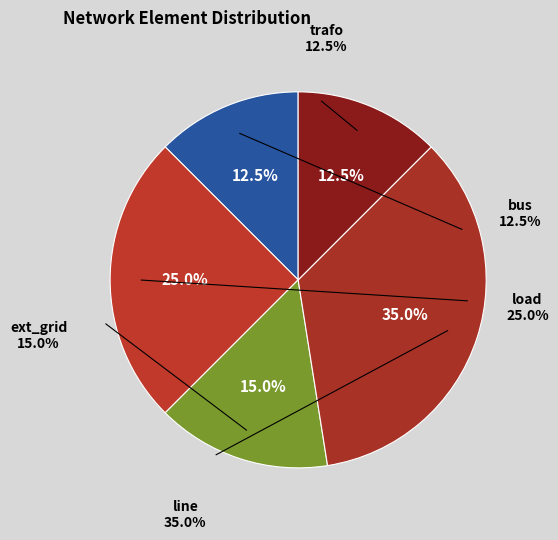

Is there a majority slice in this chart?

No